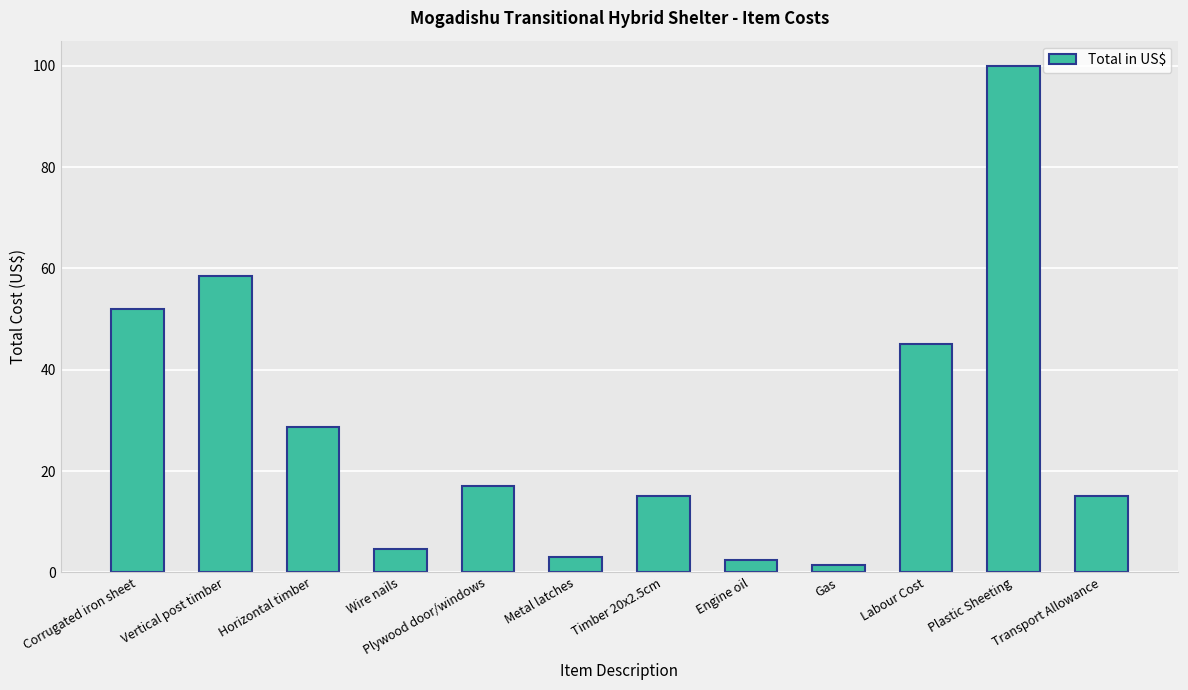

What is the maximum value shown in the chart?

100.0